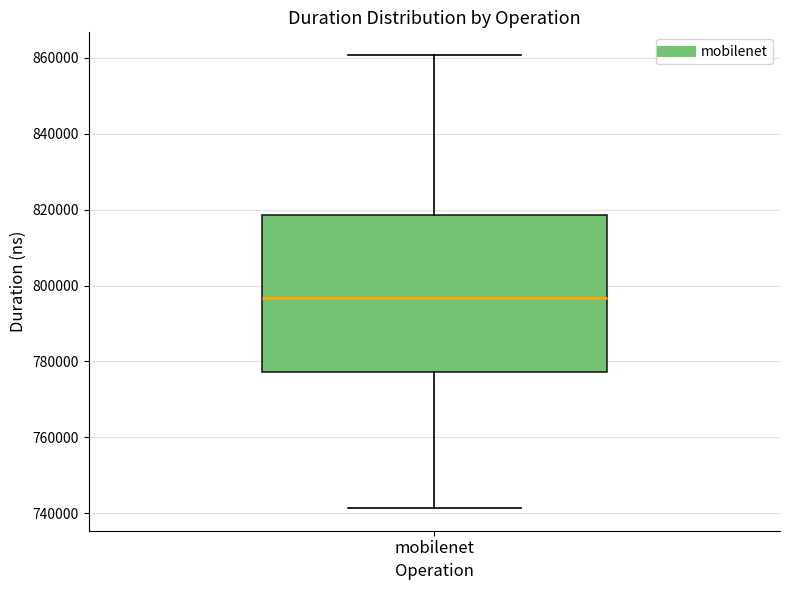

Where does the median line of the box for mobilenet sit on the y-axis? The values are not printed on the chart, so give them approximately, as read against the axis.

796000